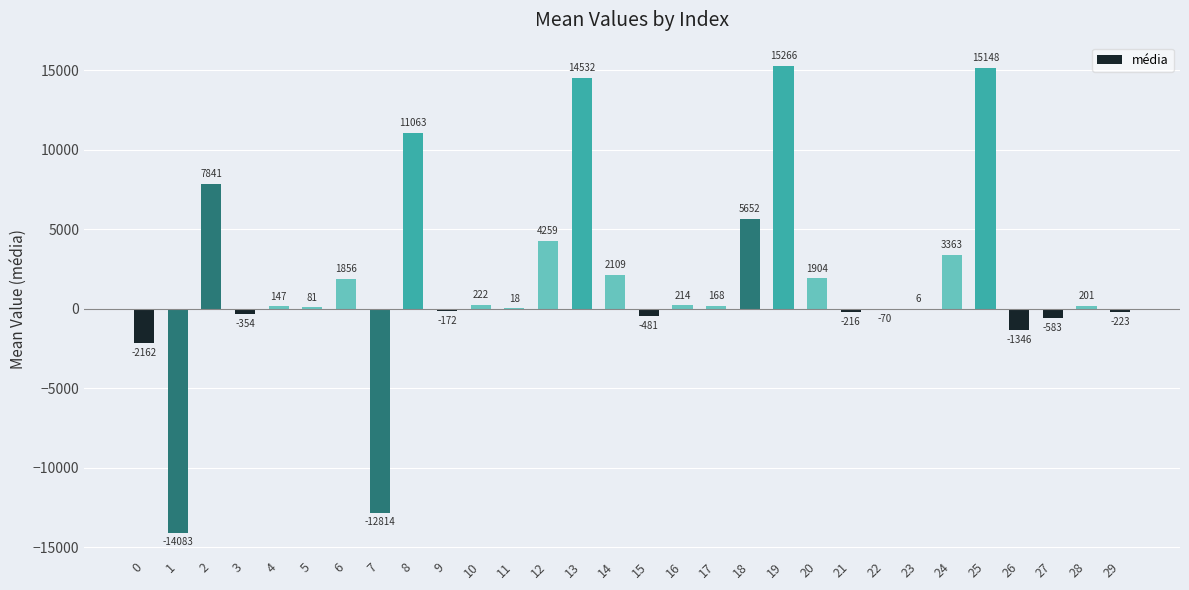

Count the number of values greater than 168.

15